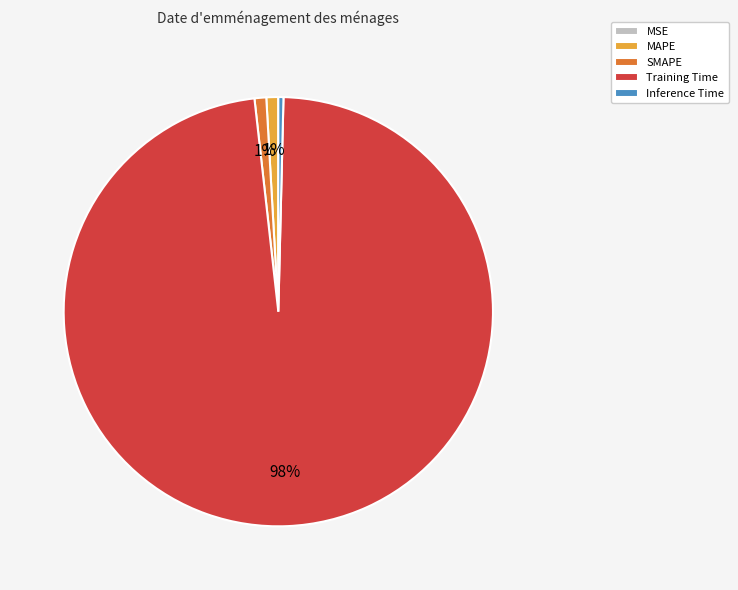

To the nearest percent, what is the difference between the largest and smallest slice percentages?

98%